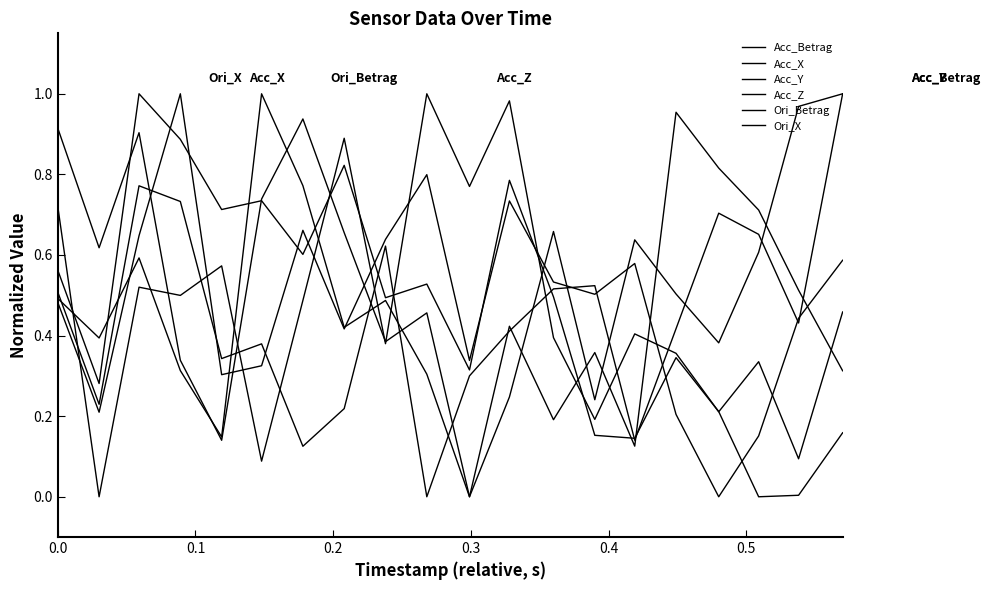

How many interior local peaks does the Acc_X series have?

5